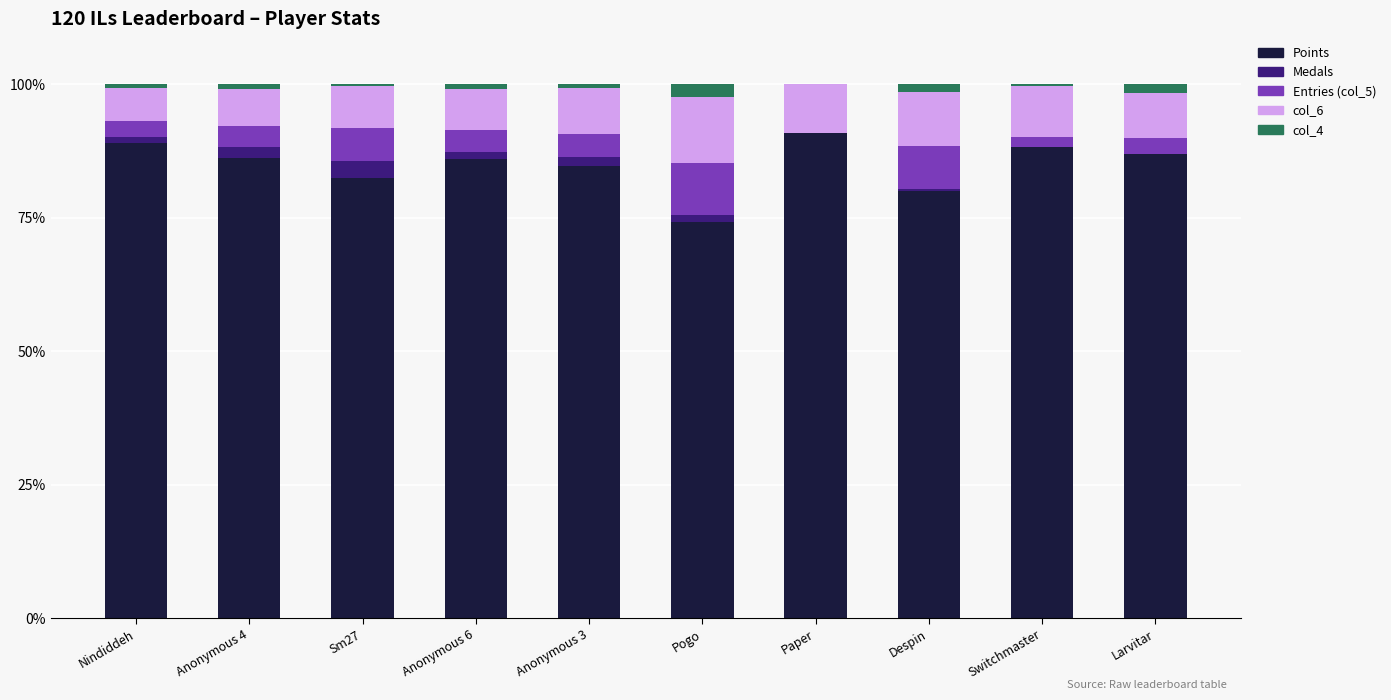

What are all the series names shown in the legend?

Points, Medals, Entries (col_5), col_6, col_4